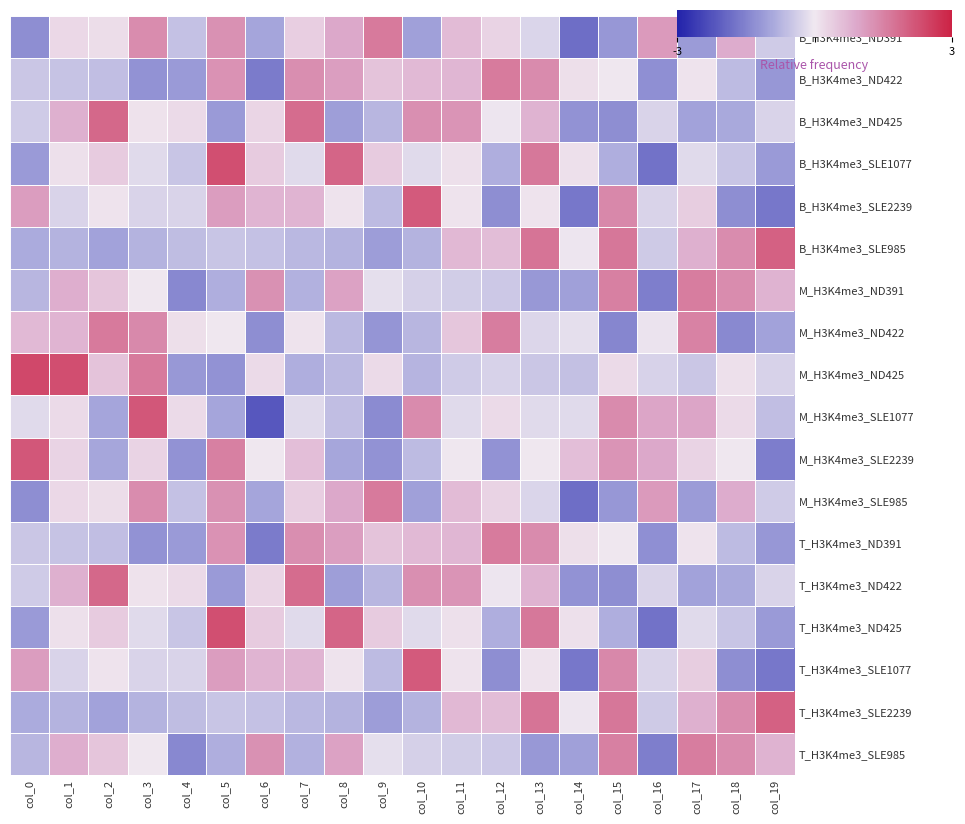

What is the difference between the highest and lowest values at col_5?

3.5